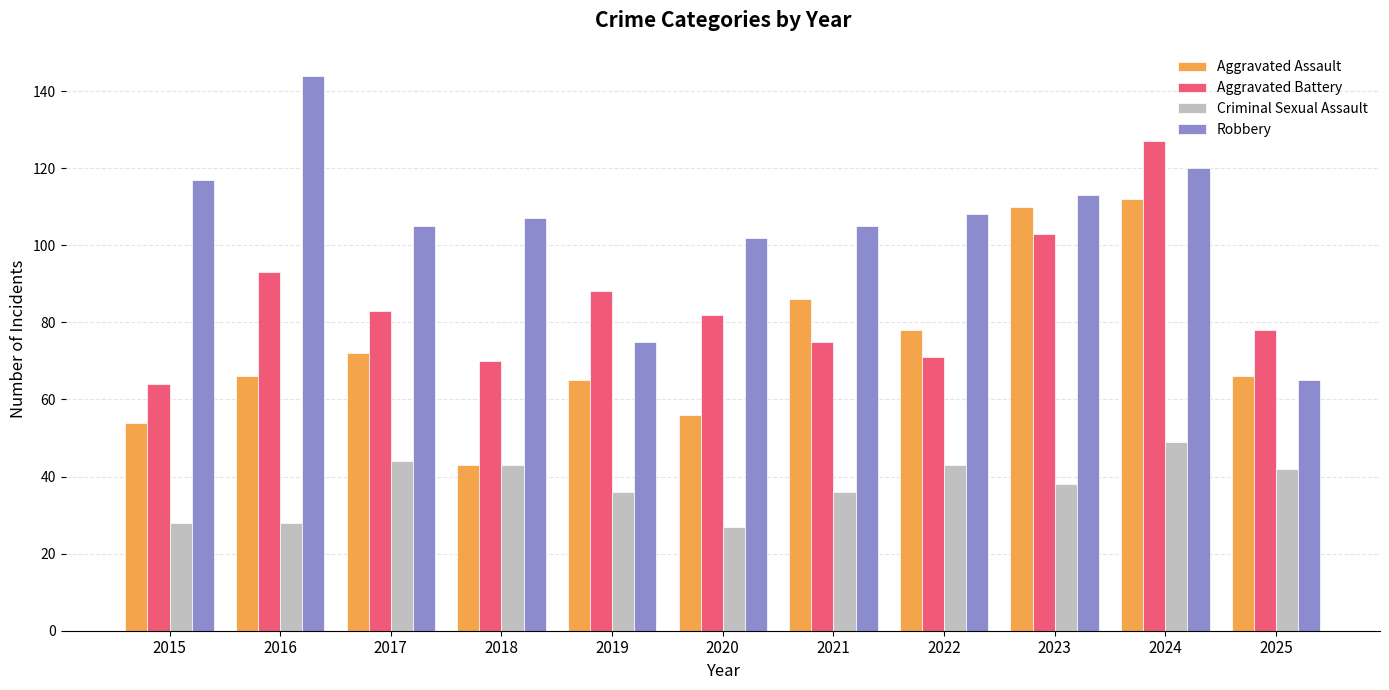

What is the spread (max minus min) of values at 2024?

78